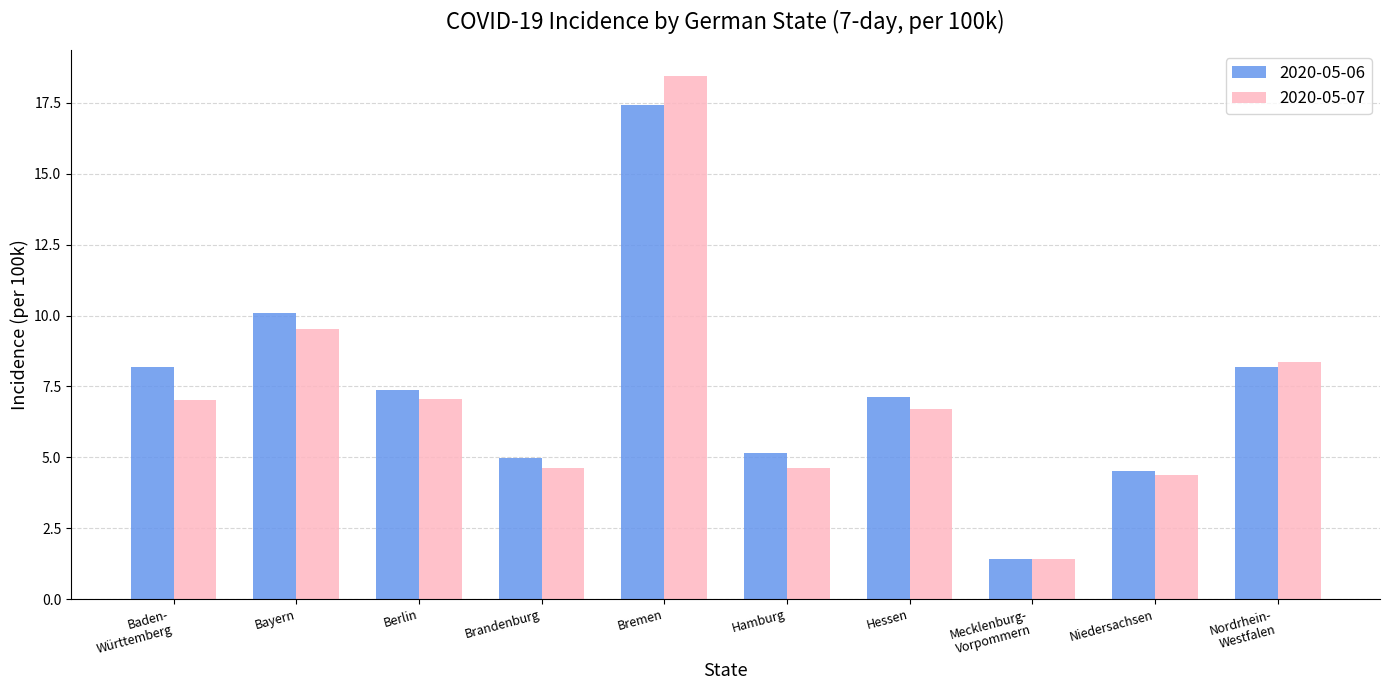

At how many categories does at least one series exceed 2?

9